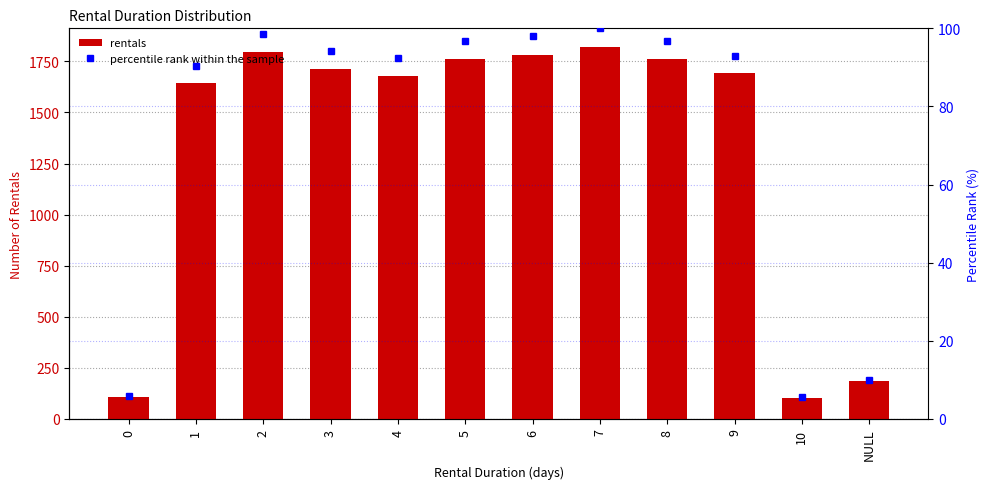

What is the total value across all series at 10?

109.7